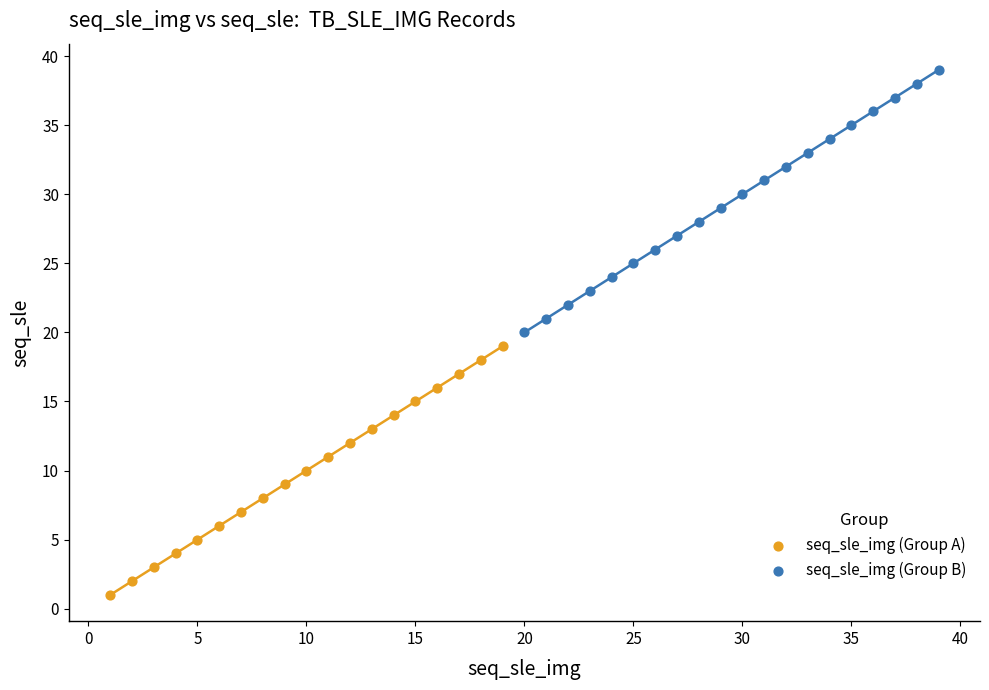

Which series contains the highest Y value?

seq_sle_img (Group B)